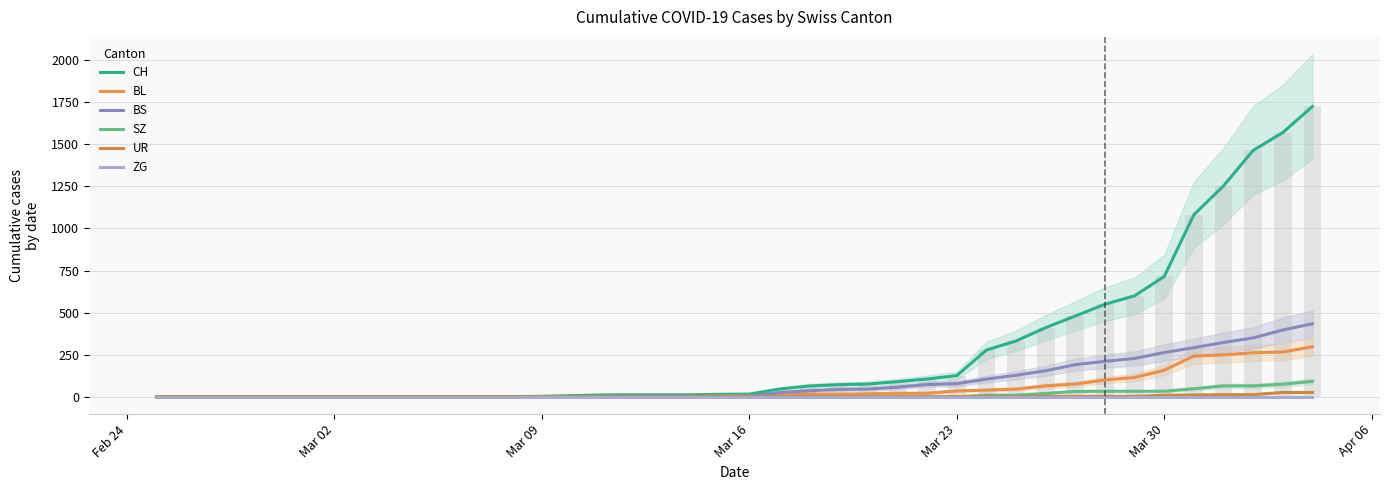

Which series has the widest spread of values?

CH